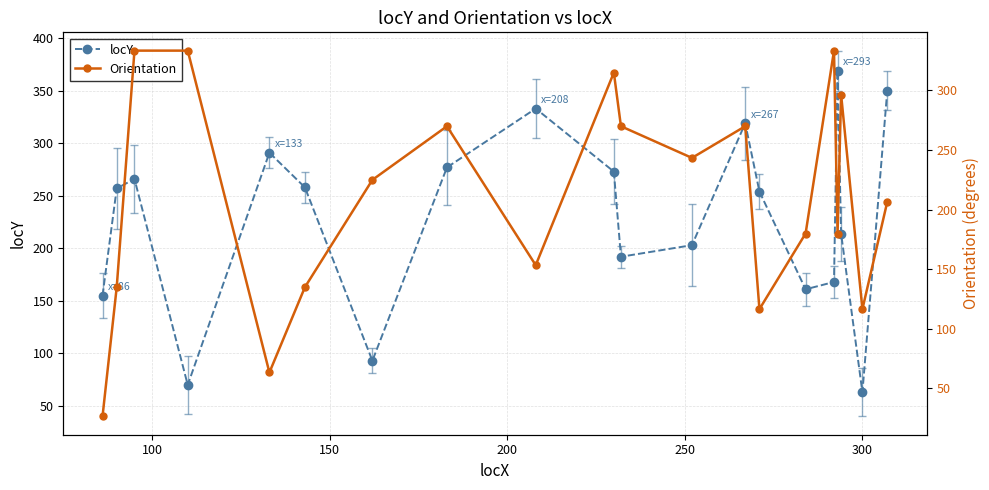

Which series has the largest total across all categories?

locY